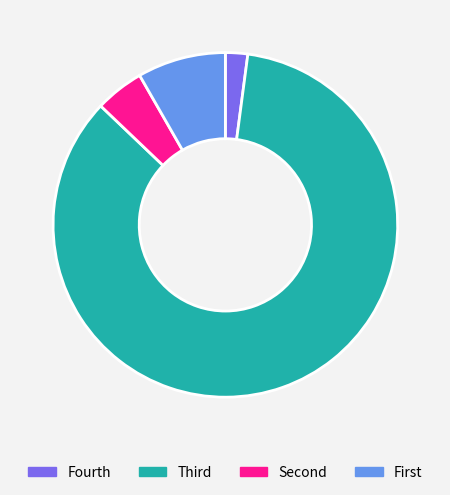

How many slices are in this pie chart?

4